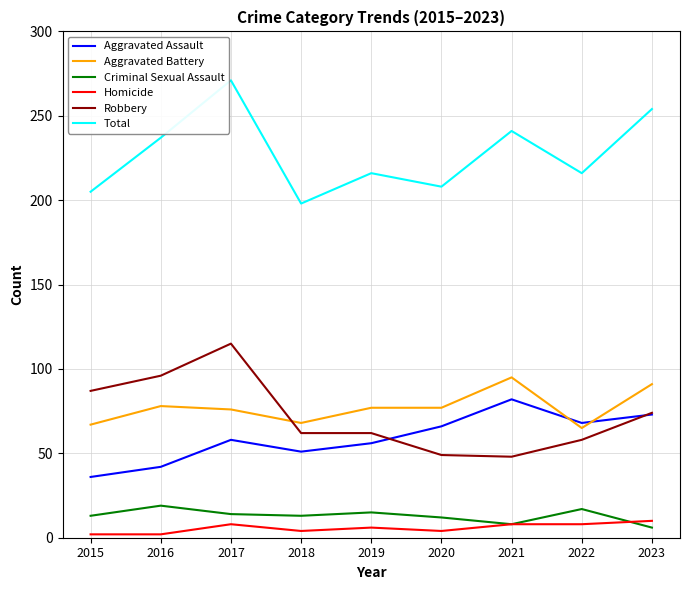

The value of Criminal Sexual Assault at 2015 is 13. True or false?

True